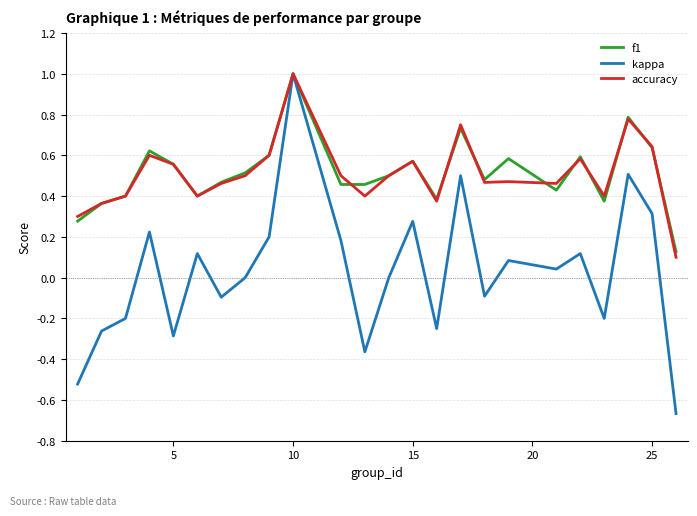

How many interior local peaks does the f1 series have?

7